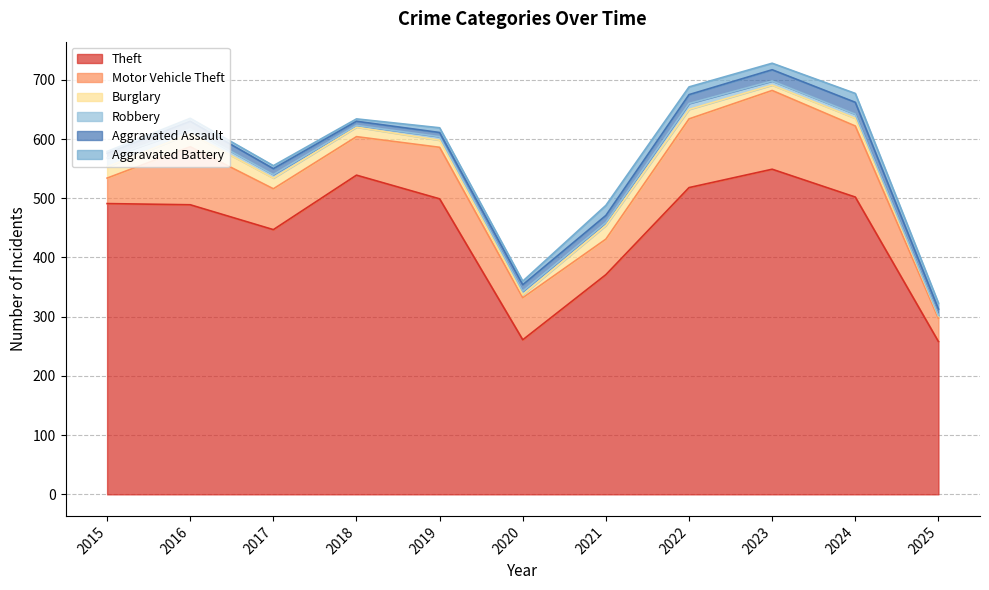

How many interior local peaks does the Aggravated Battery series have?

3